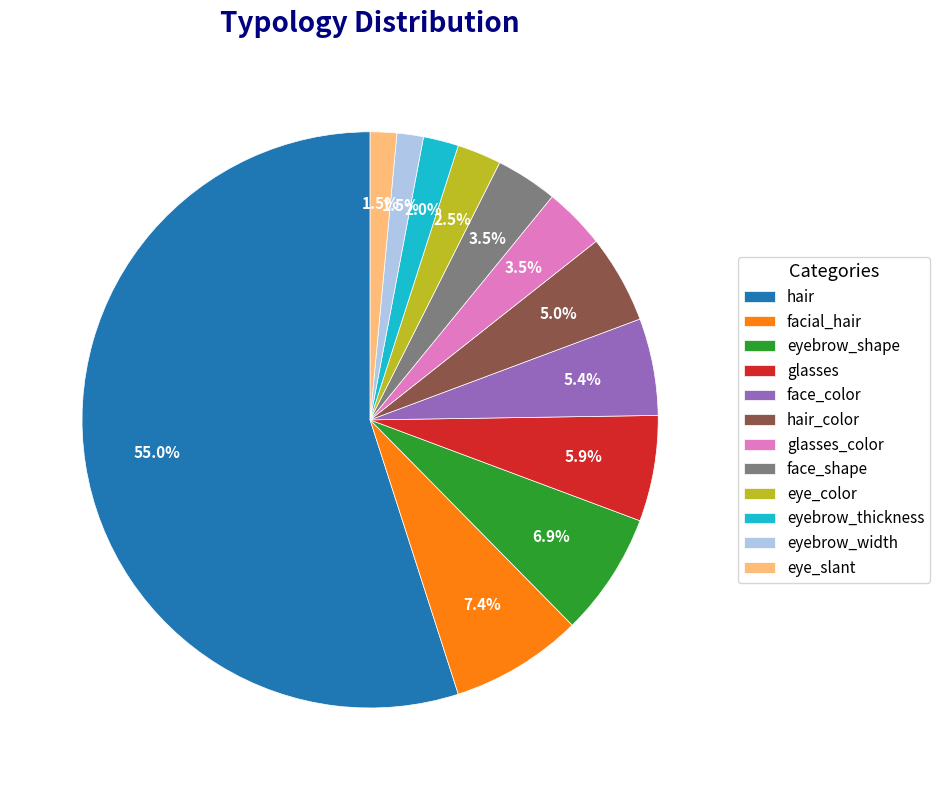

Between hair_color and eyebrow_width, which is larger?

hair_color